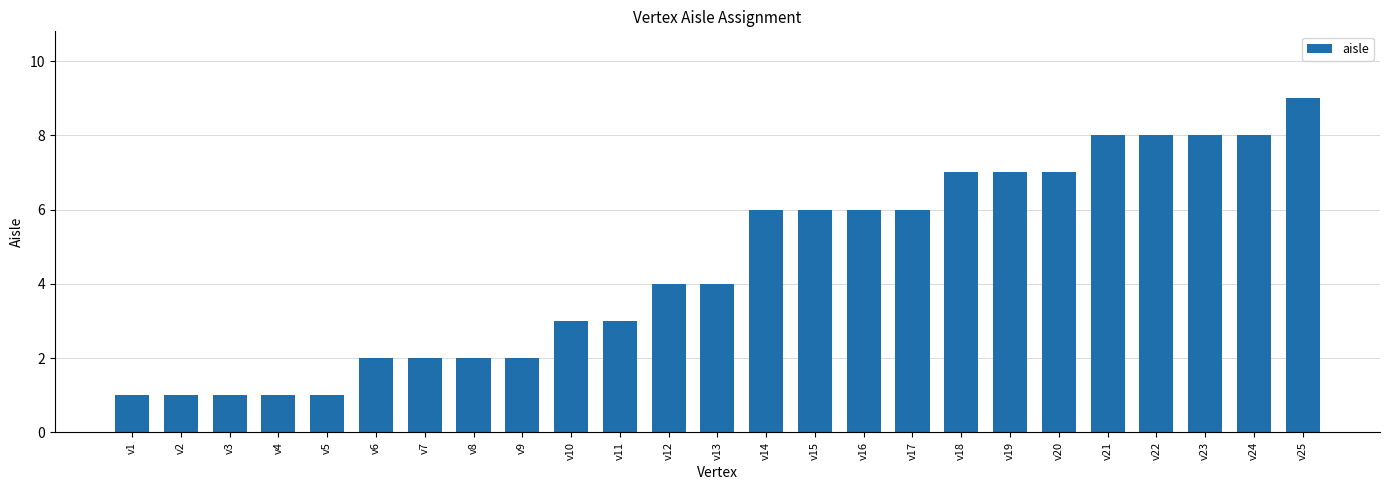

The value at v20 is 3. True or false?

False